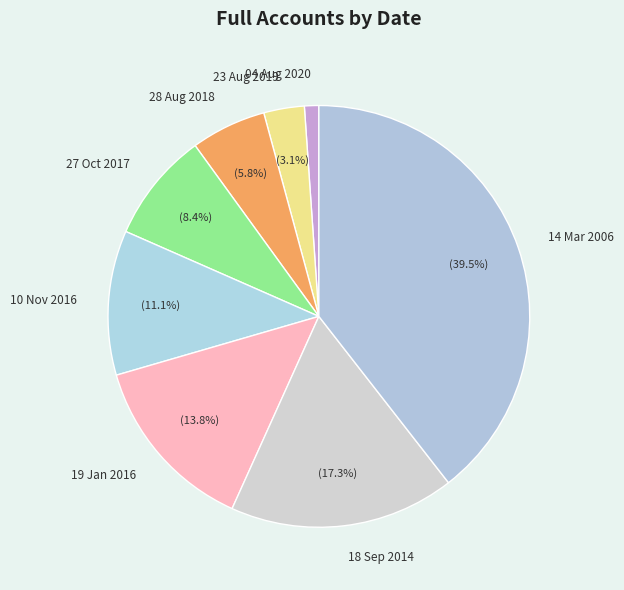

What percentage is the 28 Aug 2018 slice, to the nearest percent?

6%